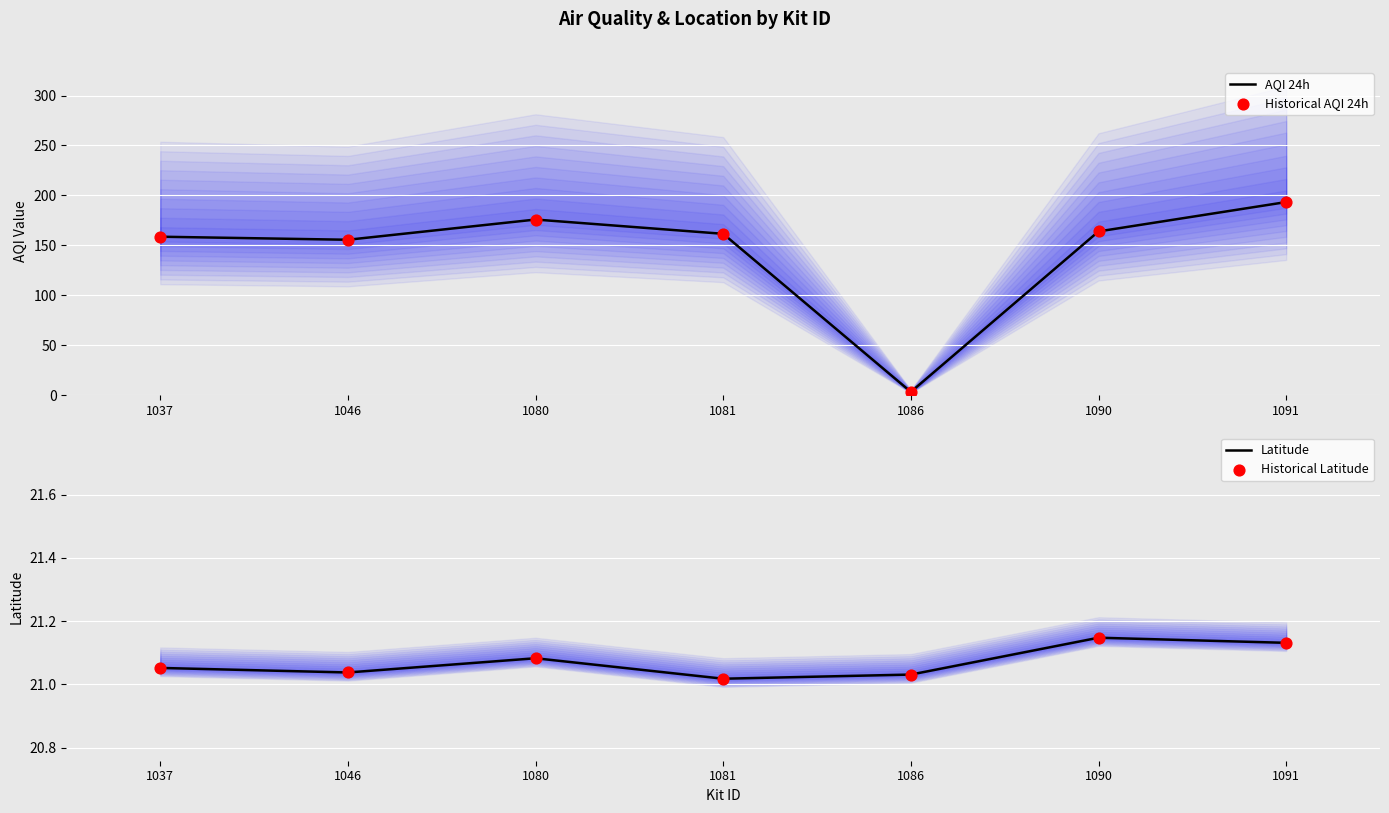

Which series contains the lowest Y value?

AQI 24h